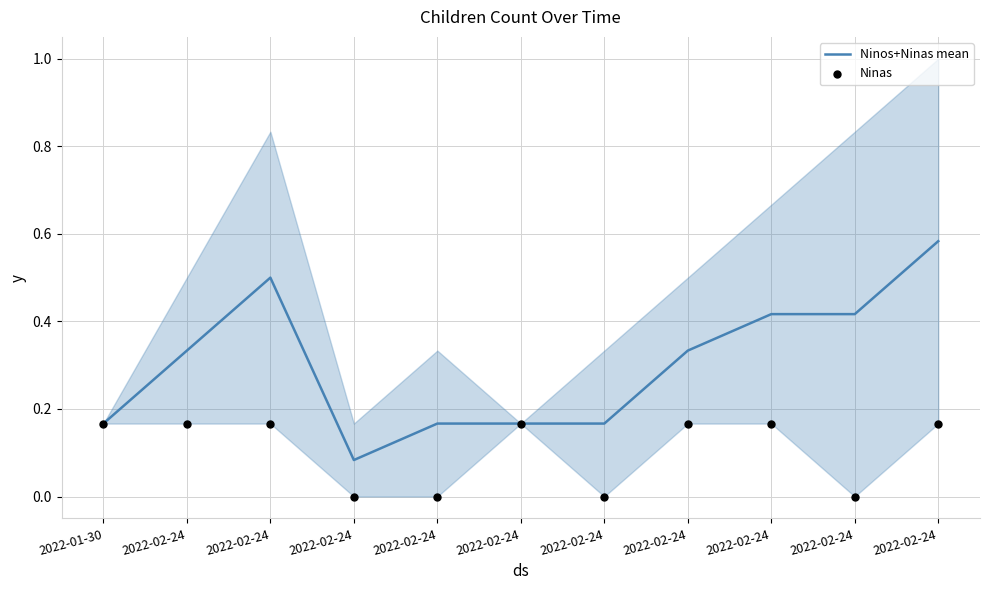

Which series has the widest spread of Y values?

Ninos+Ninas mean